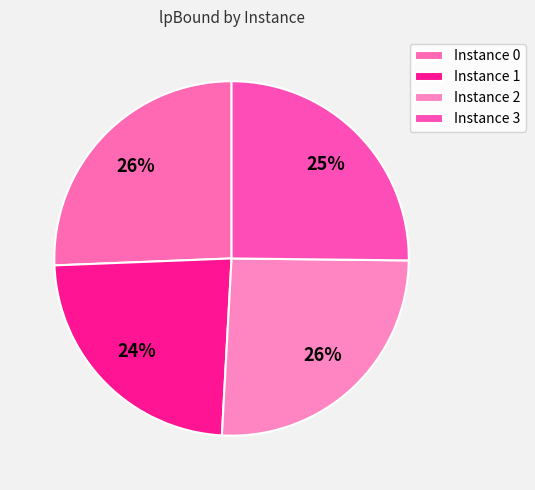

Count the number of slices in the pie.

4